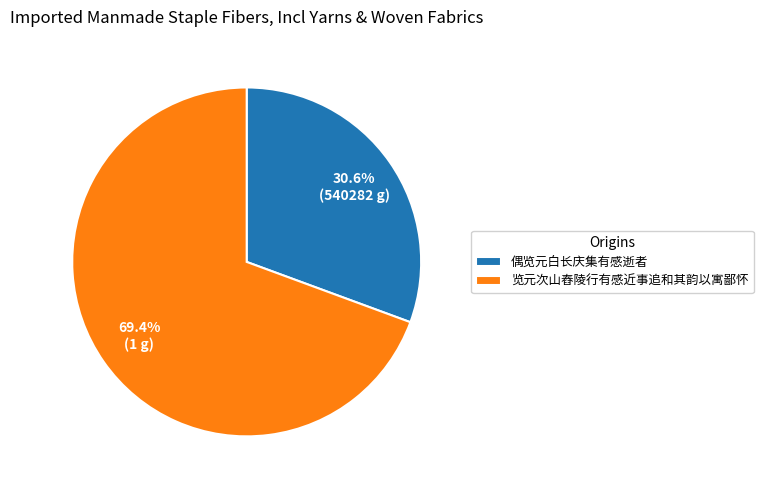

How much of the chart is everything except 偶览元白长庆集有感逝者?

69.4%